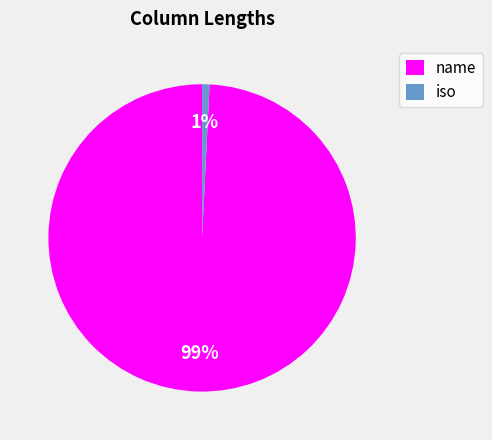

Is it true that iso is 11% of the pie?

False